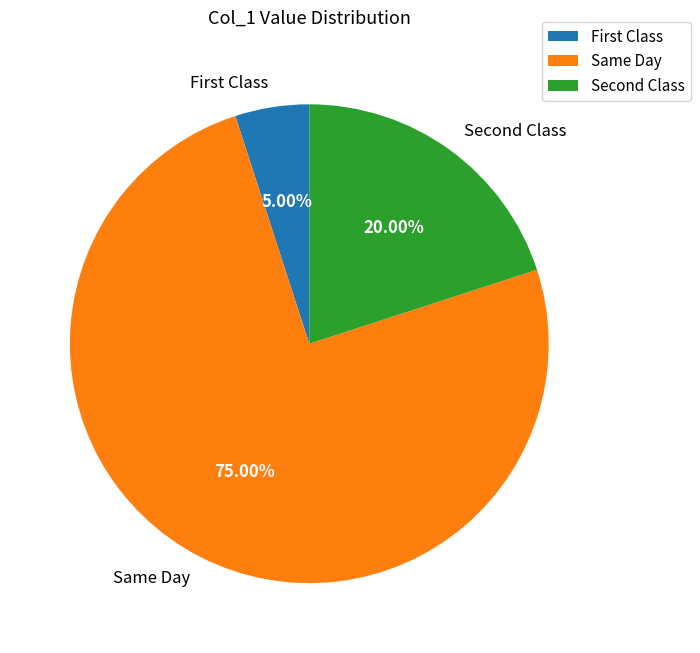

Is there any slice that represents more than half of the pie?

Yes